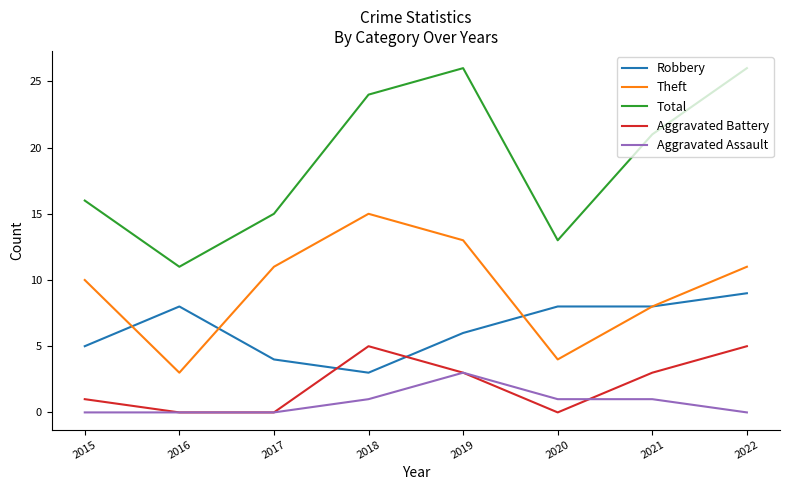

What is the minimum value for Total?

11